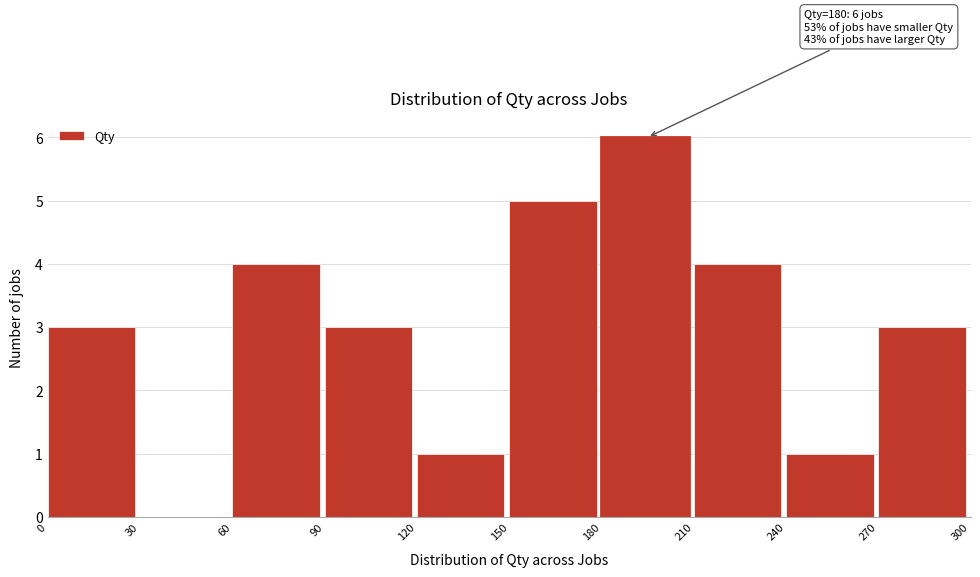

Which range on the x-axis has the tallest bar?

180 to 210